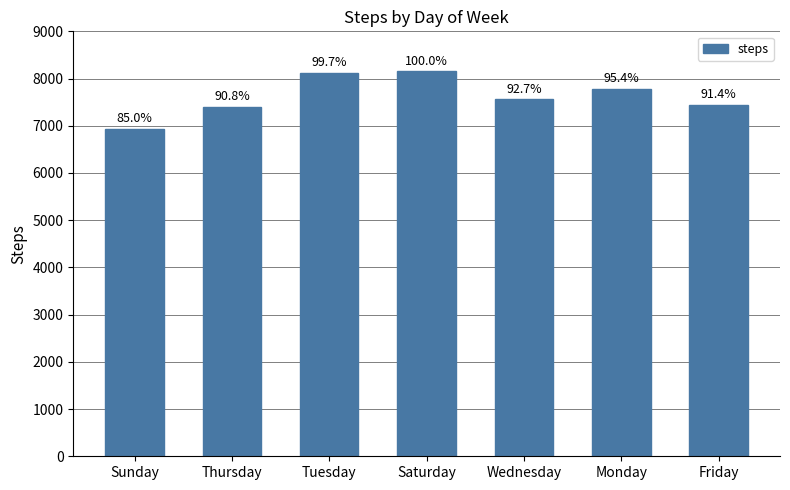

Reading left to right, transcribe all the data shown in this chart.

6933	7406	8125	8153	7559	7781	7448